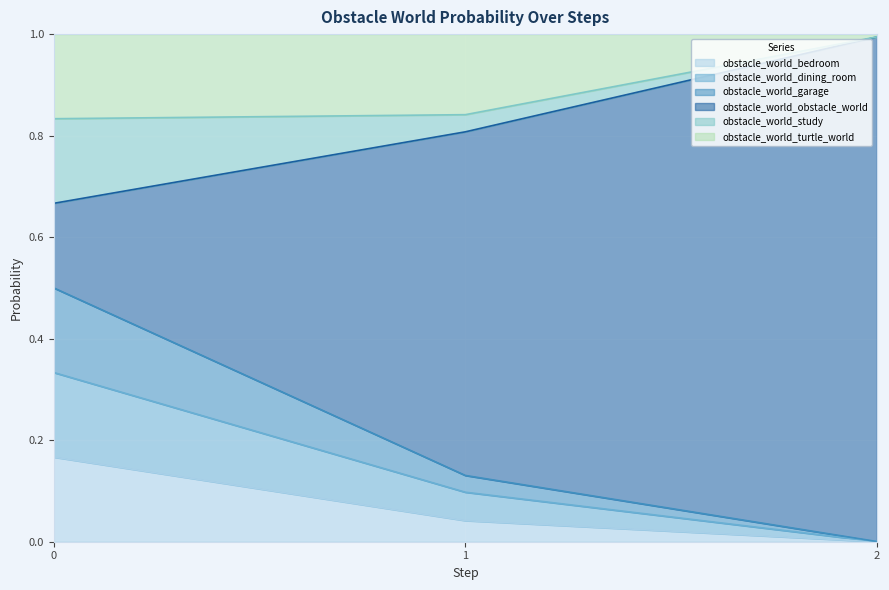

What is the total value across all series at 1?

1.0